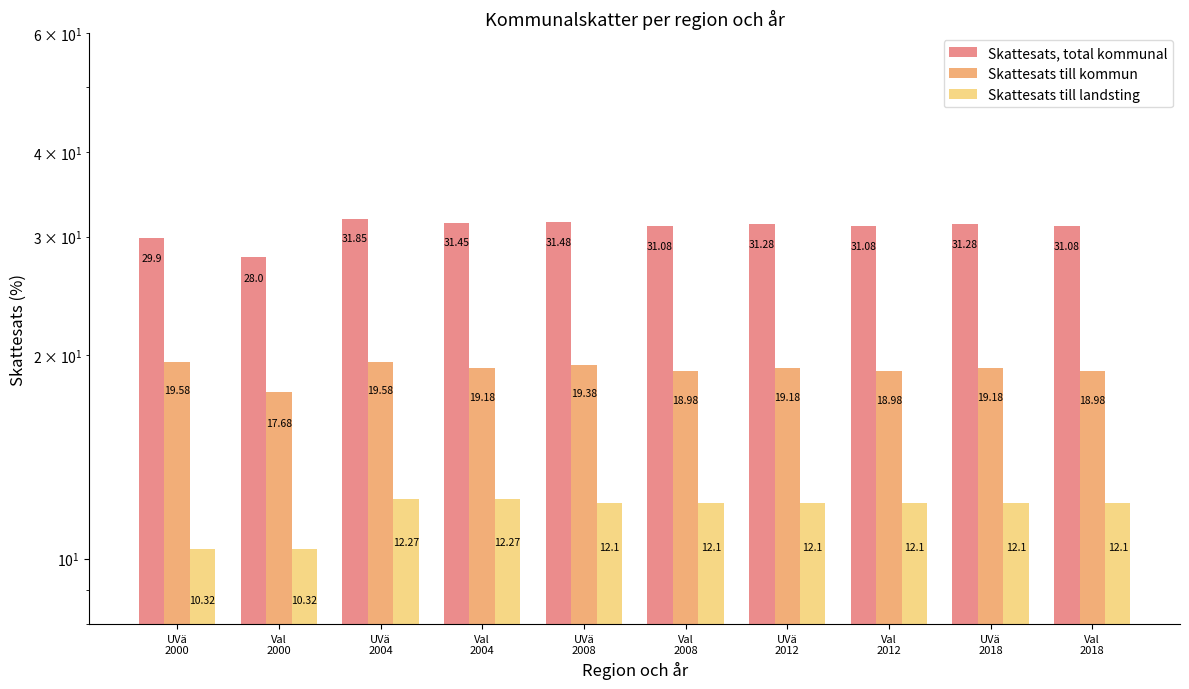

Between UVä
2004 and UVä
2008, which series saw the biggest shift?

Skattesats, total kommunal